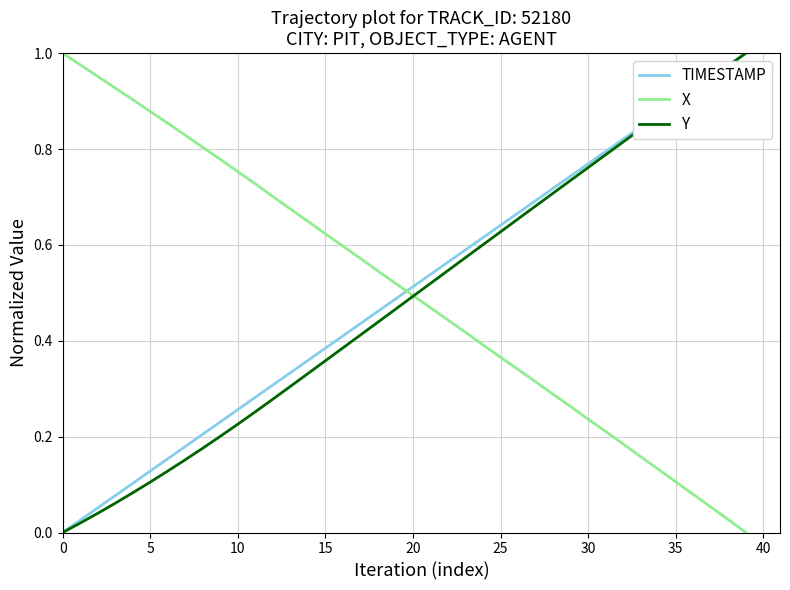

How many values in Y are above zero?

39